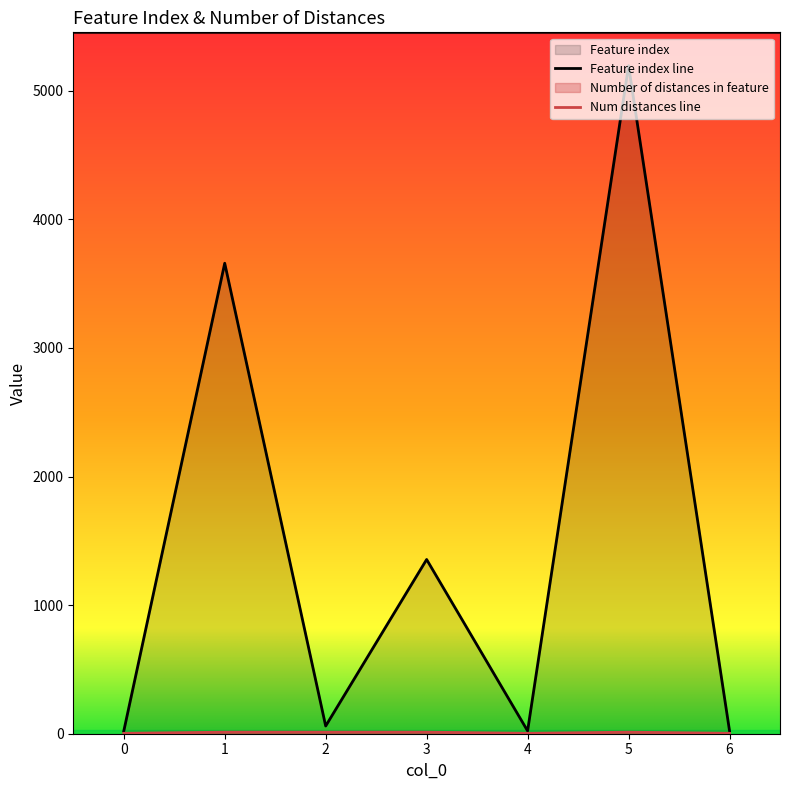

Does the chart have visible grid lines?

No